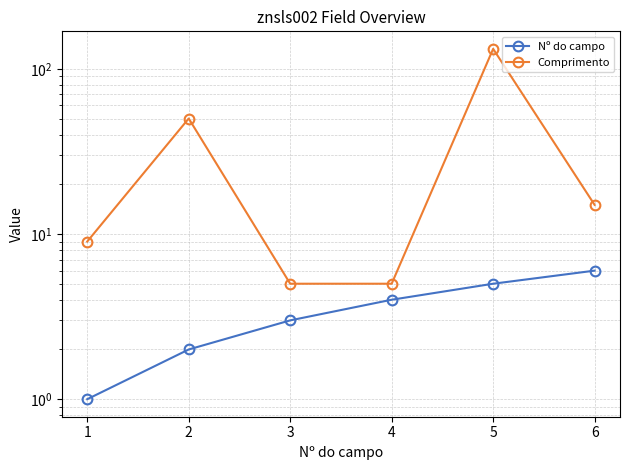

What is the sum of the Nº do campo values at 5 and 2?

7